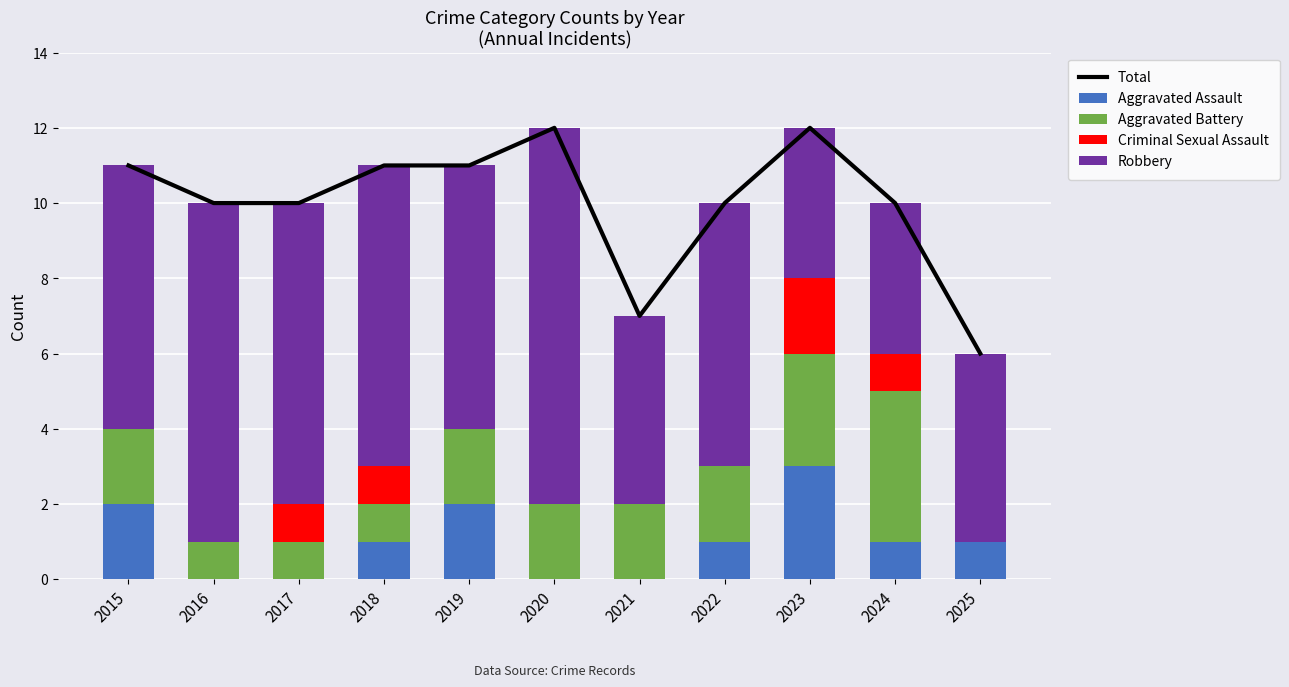

What is the average value of the Aggravated Battery series?

2